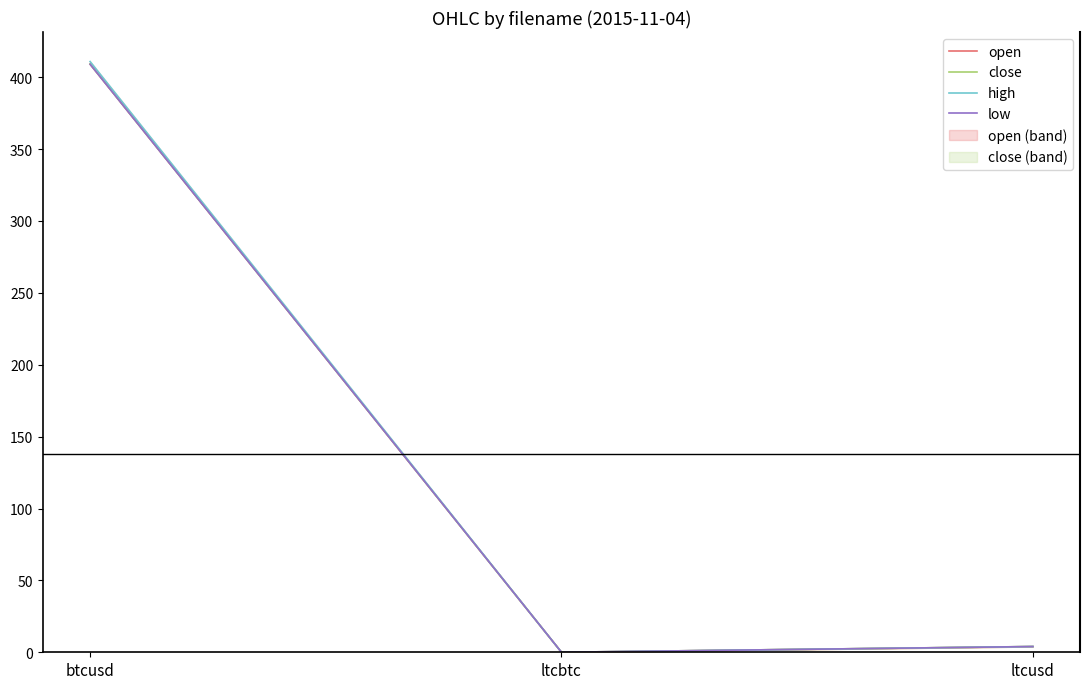

What is the difference between the close values at btcusd and ltcbtc?

409.2